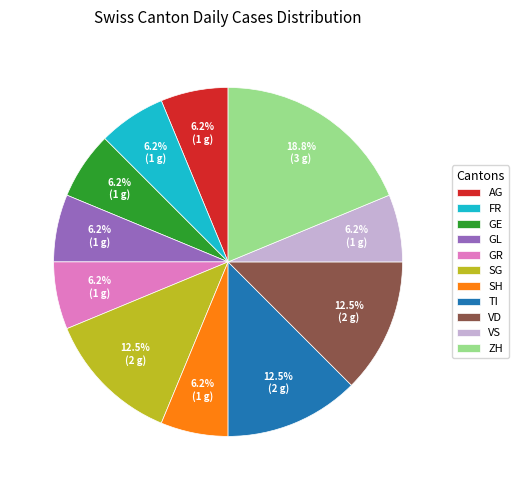

What is the largest slice in the pie chart?

ZH